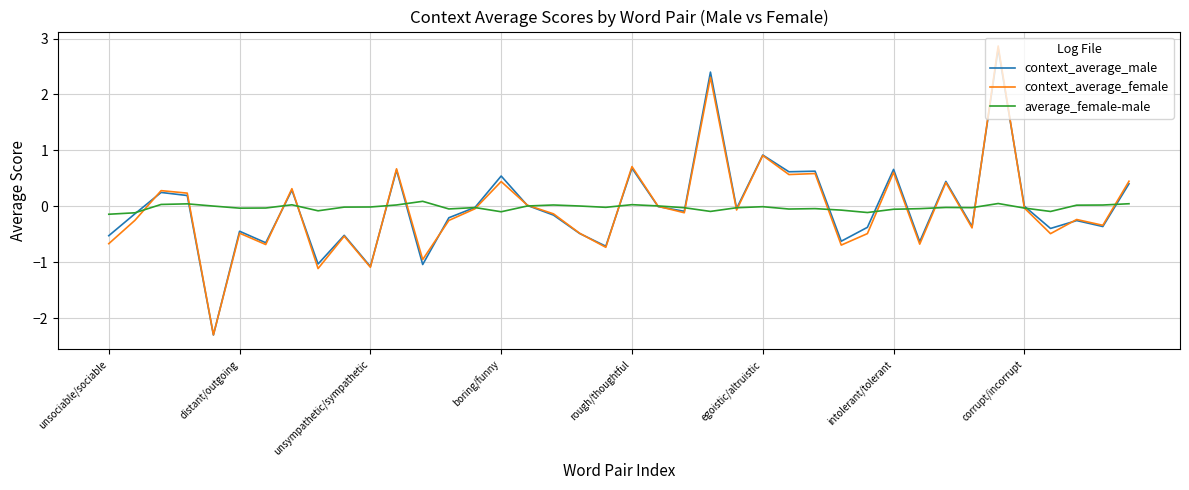

What is the lowest value of the context_average_female series?

-2.3